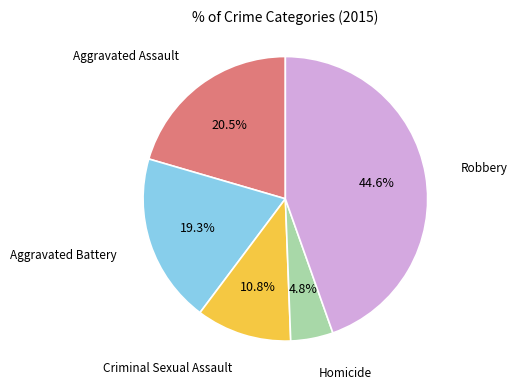

Is there any slice that represents more than half of the pie?

No